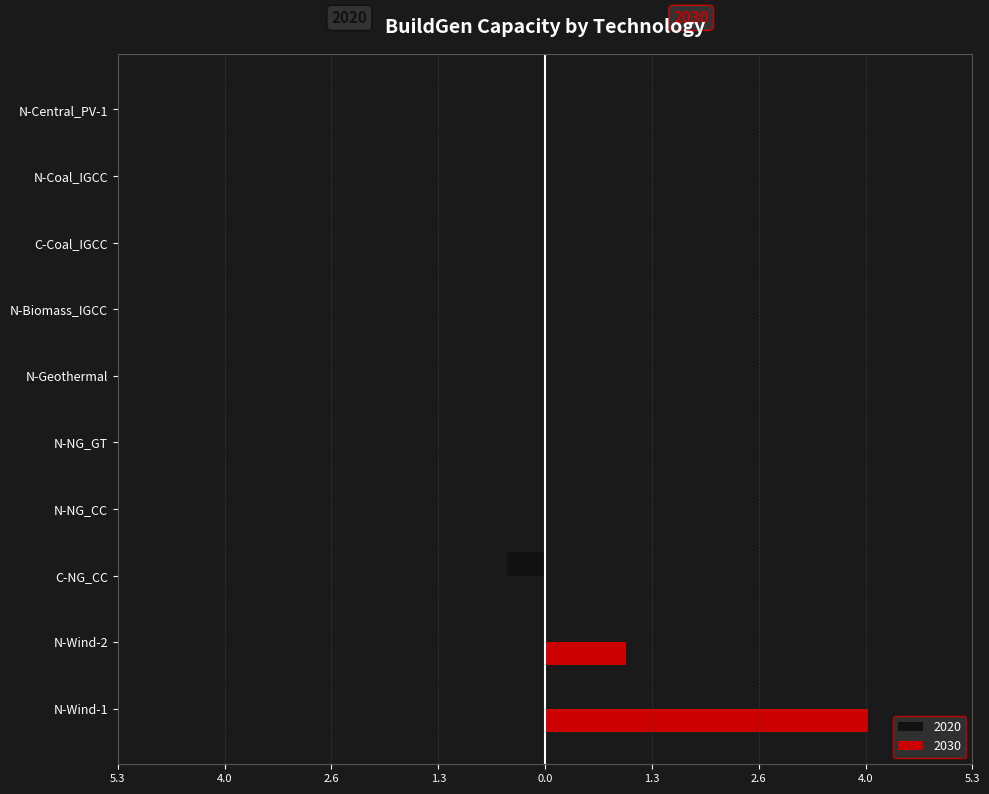

Reading right to left, extract all data points from this chart.

2020: 0.0	0.0	-0.0	-0.0	0.0	0.0	0.0	-0.5	0.0	0.0
2030: 0.0	0.0	0.0	0.0	0.0	0.0	0.0	0.0	1.0	4.0